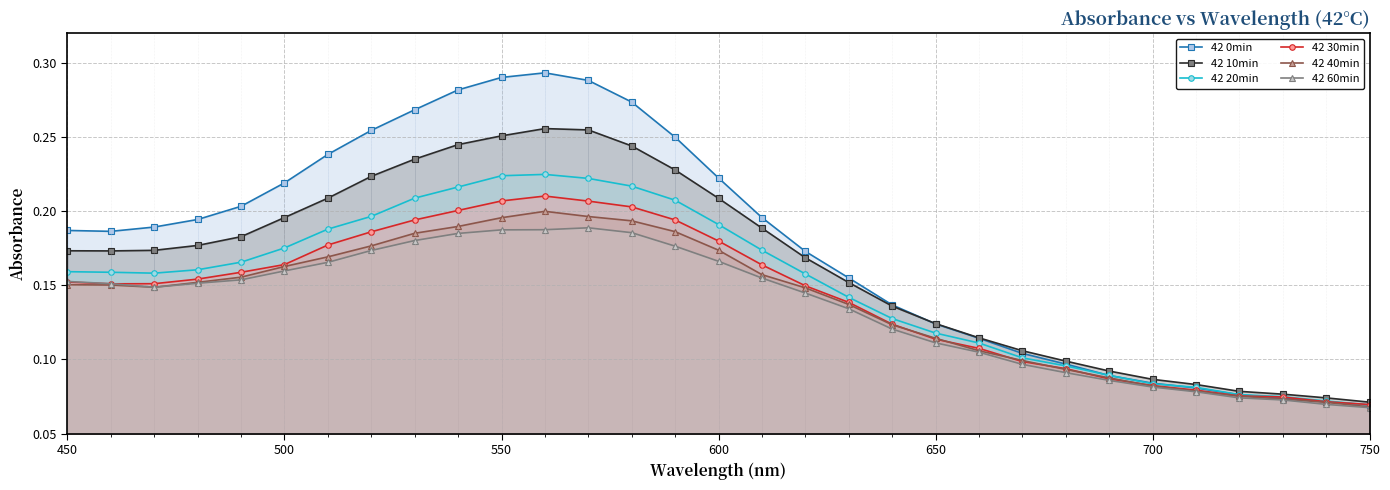

How many interior local peaks does the 42 0min series have?

1